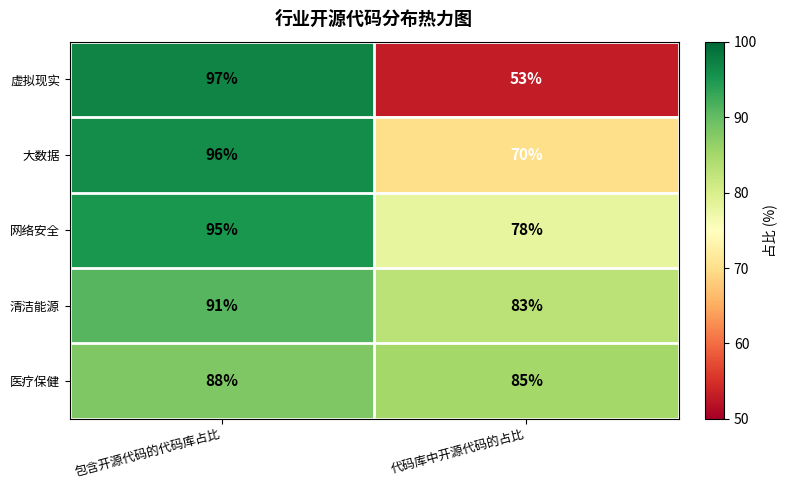

True or false: 医疗保健 has a value of 85 at 代码库中开源代码的占比.

True